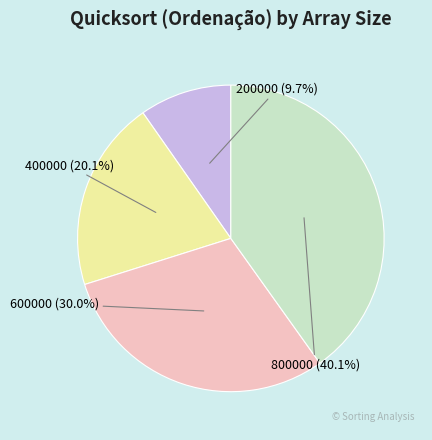

Which category has the smallest portion of the pie?

200000